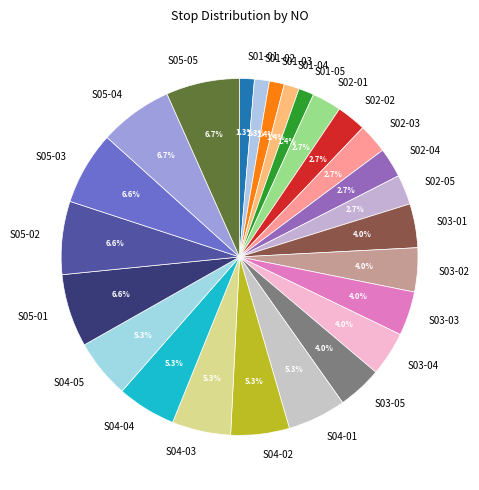

Does S03-05 account for over 50% of the chart?

No